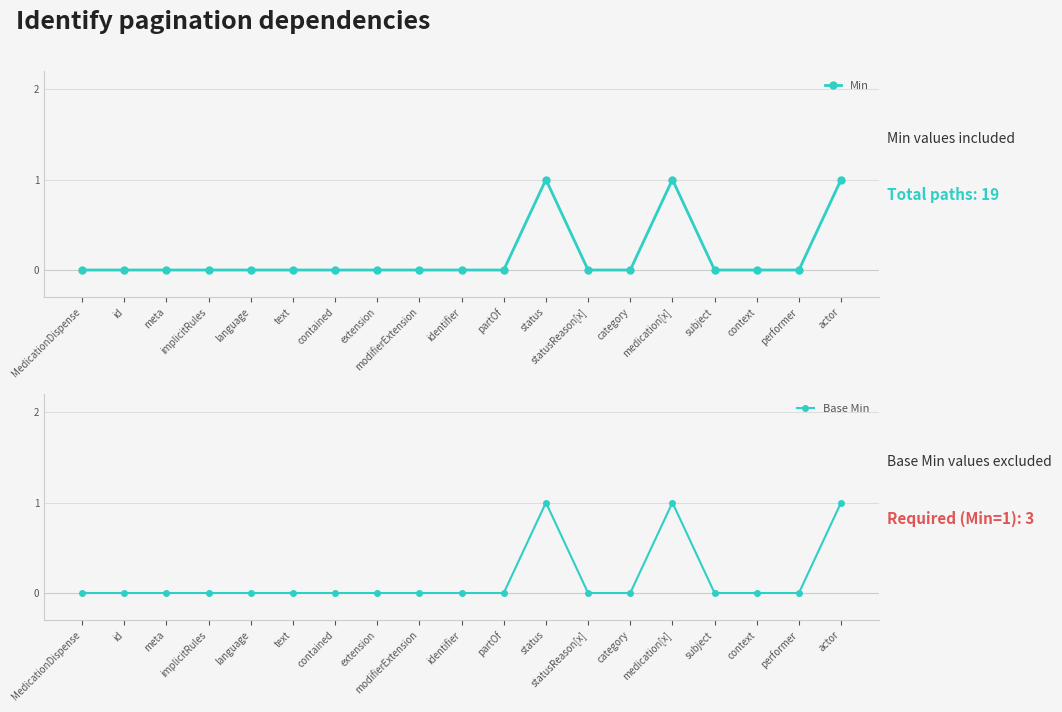

Reading left to right, what are all the values shown in this chart?

Min: 0	0	0	0	0	0	0	0	0	0	0	1	0	0	1	0	0	0	1
Base Min: 0	0	0	0	0	0	0	0	0	0	0	1	0	0	1	0	0	0	1